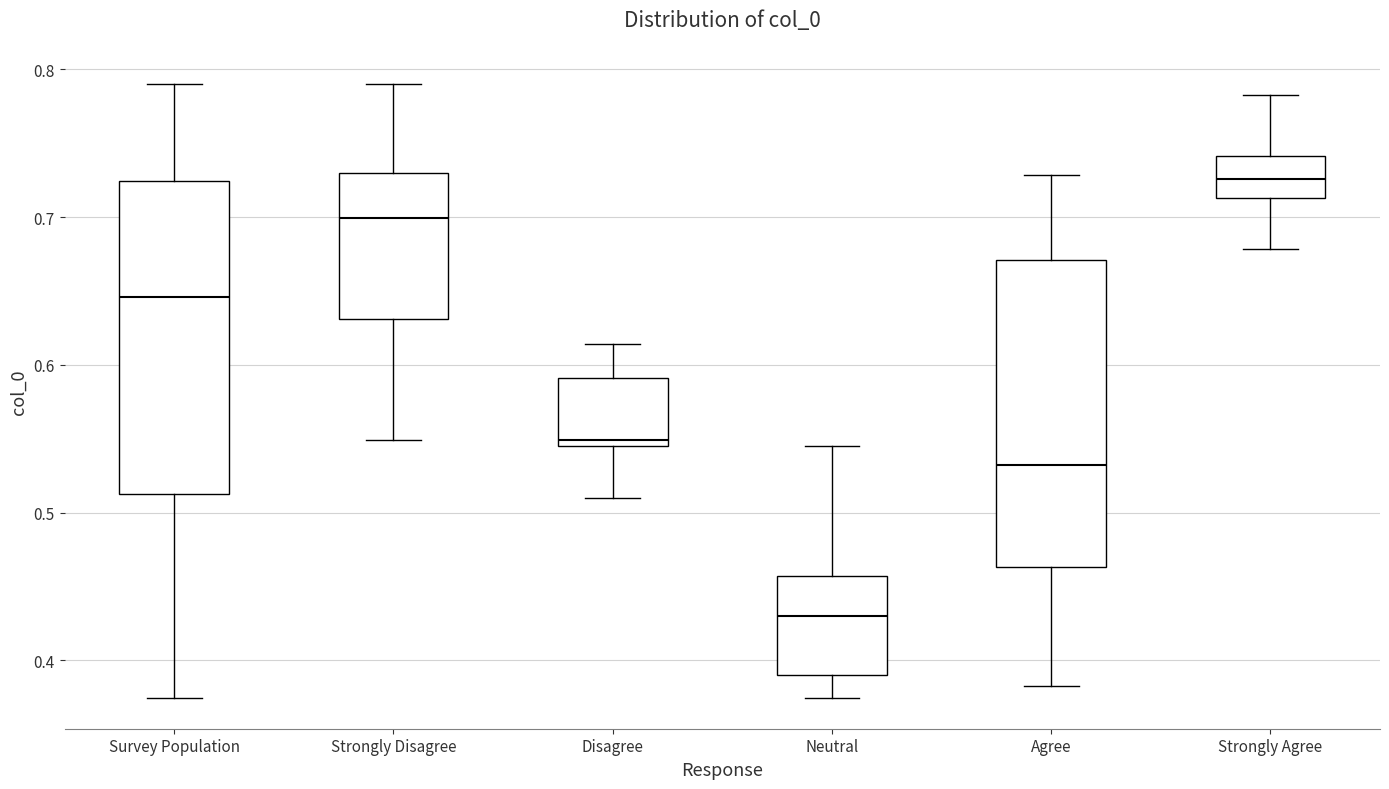

Reading left to right, transcribe this box plot: for each box, give where its median line is, the range the box spans, and where its two whiskers end, as read against the y-axis. The values are not printed on the chart, so give them approximately, as read against the axis.

Survey Population: median 0.65, box 0.51 to 0.72, whiskers 0.37 to 0.79
Strongly Disagree: median 0.70, box 0.63 to 0.73, whiskers 0.55 to 0.79
Disagree: median 0.55 (just above the box's lower edge), box 0.55 to 0.59, whiskers 0.51 to 0.61
Neutral: median 0.43, box 0.39 to 0.46, whiskers 0.37 to 0.55
Agree: median 0.53, box 0.46 to 0.67, whiskers 0.38 to 0.73
Strongly Agree: median 0.73, box 0.71 to 0.74, whiskers 0.68 to 0.78